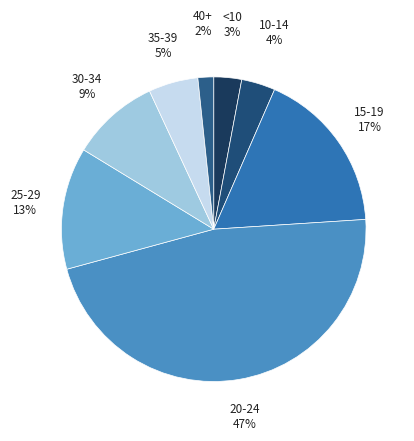

To the nearest percent, what percentage of the pie is 20-24?

47%